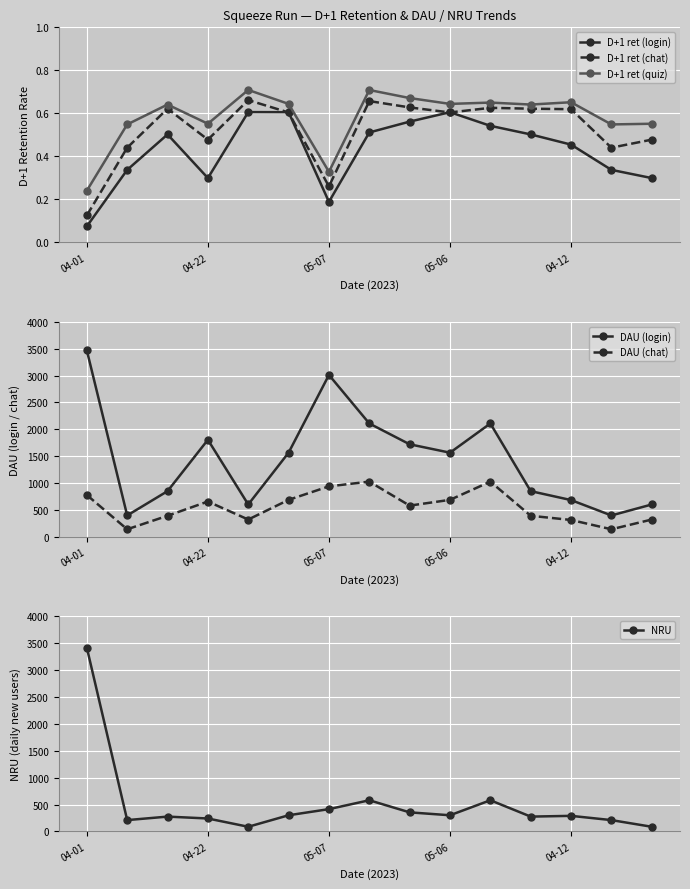

True or false: D+1 ret (quiz) has more than 1 points higher than both neighbors.

True